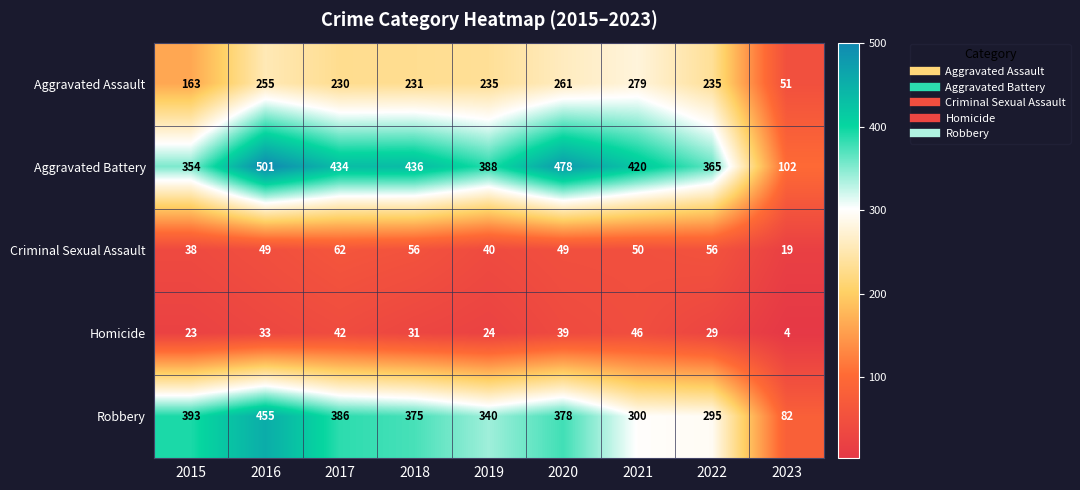

What is the difference between the maximum and minimum values in the Aggravated Battery series?

399